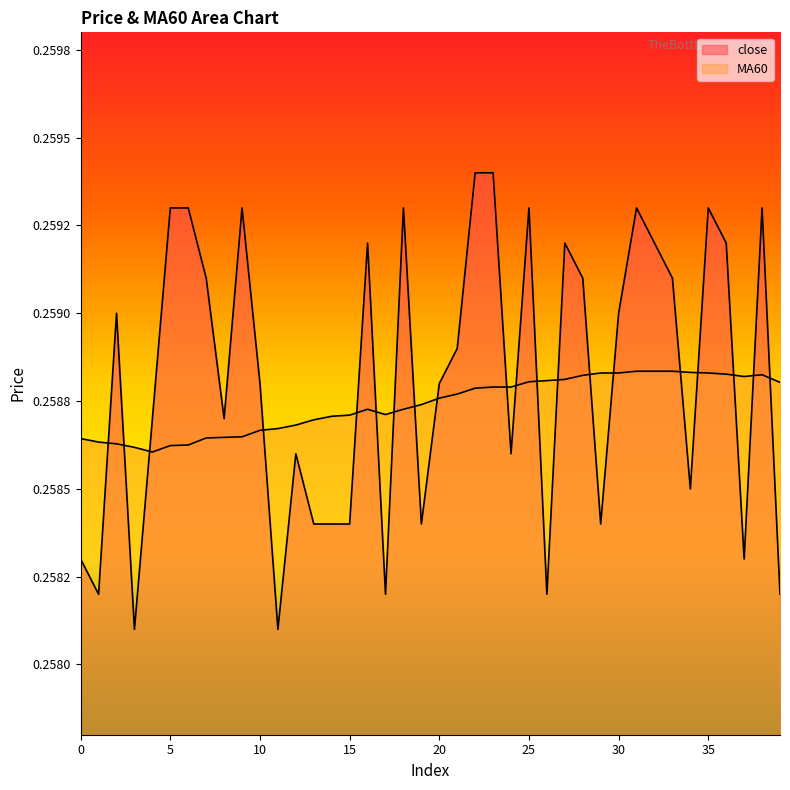

How many data points does each series have?

40